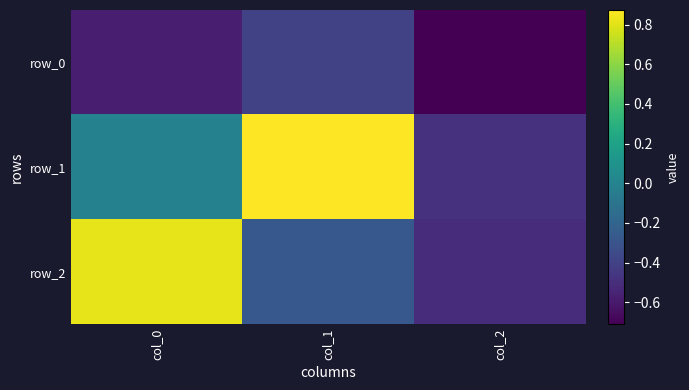

What is the average value of the row_1 series?

0.1